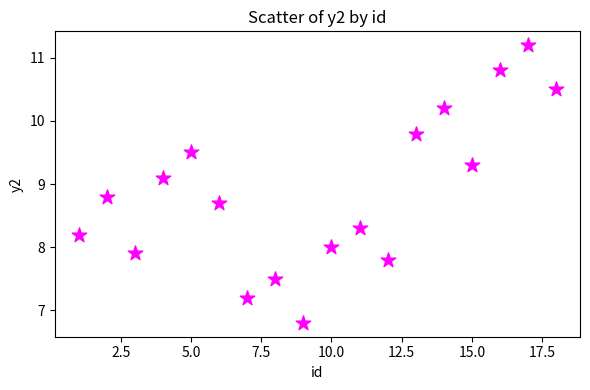

What is the range of X values (max minus min)?

17.0